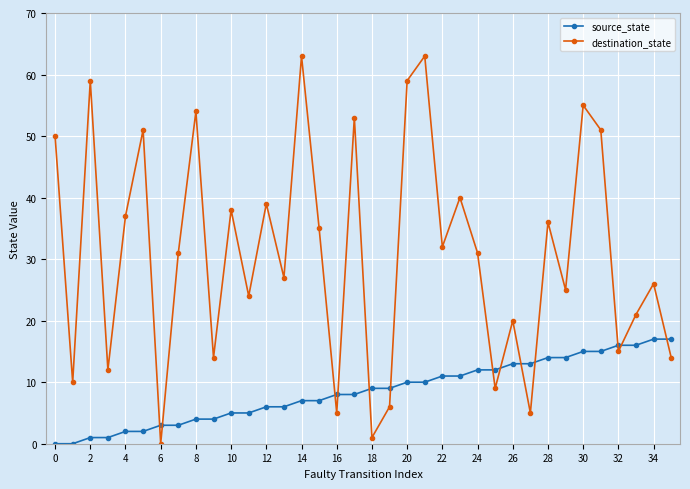

How many interior local valleys does the destination_state series have?

13